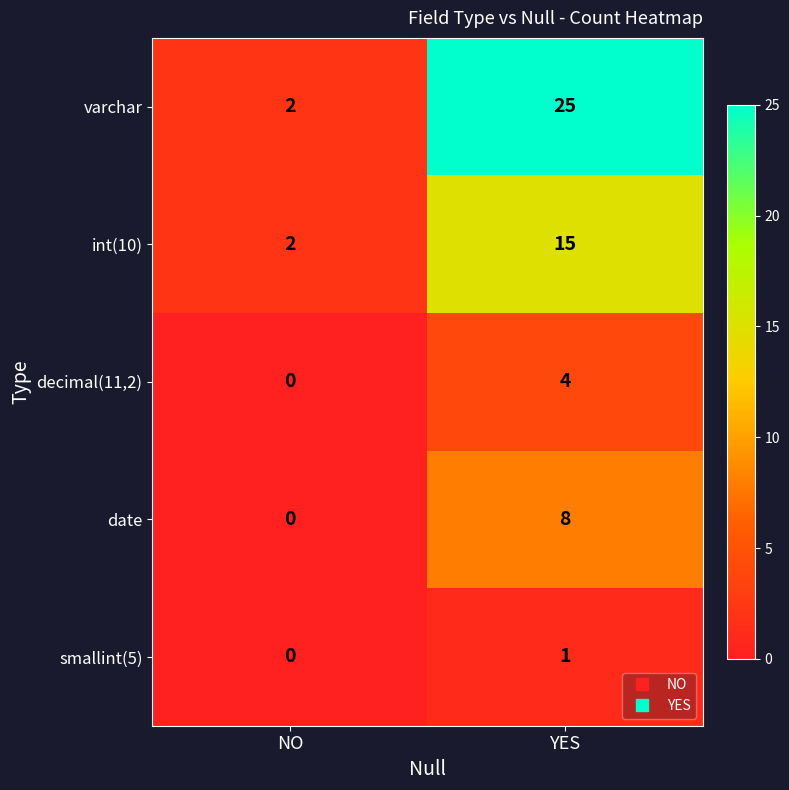

Which category has the lowest value across all series?

NO